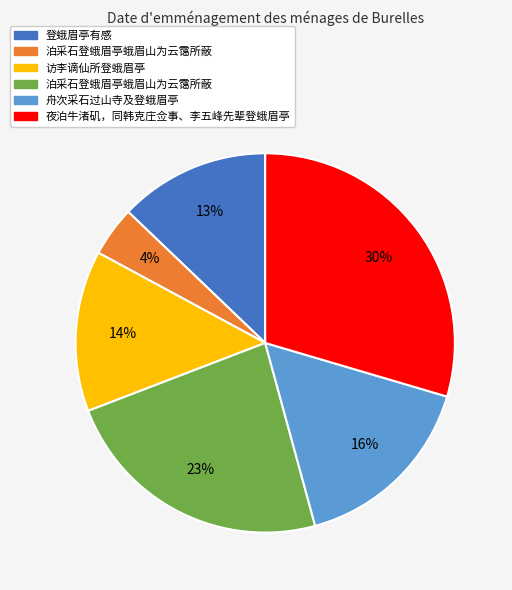

Does any single category account for the majority?

No